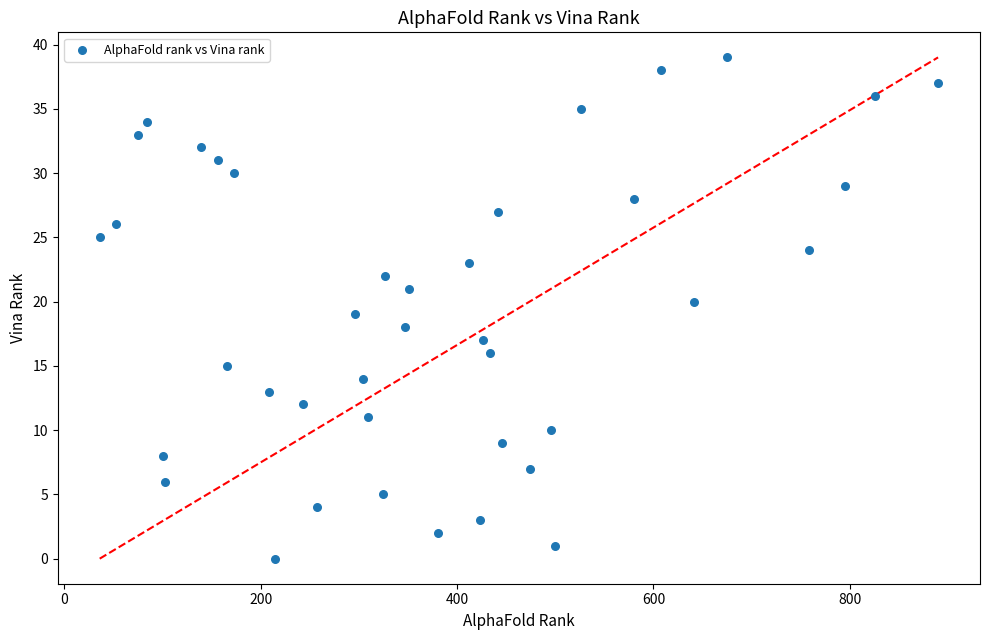

What is the range of X values (max minus min)?

854